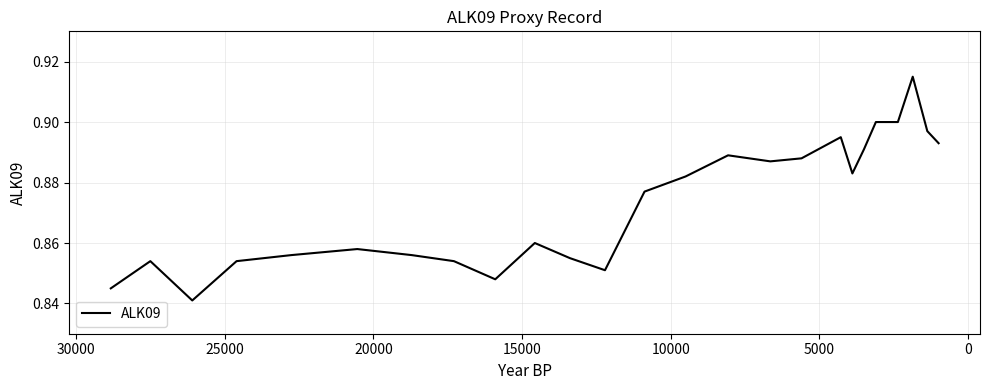

What is the minimum value shown in the chart?

0.8